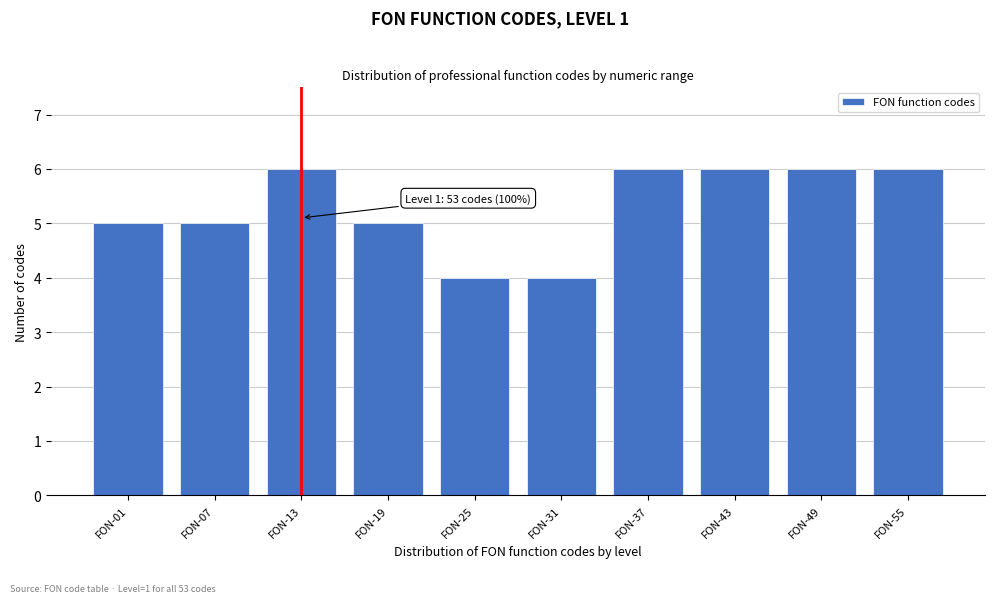

Reading left to right, transcribe all the data shown in this chart.

5	5	6	5	4	4	6	6	6	6